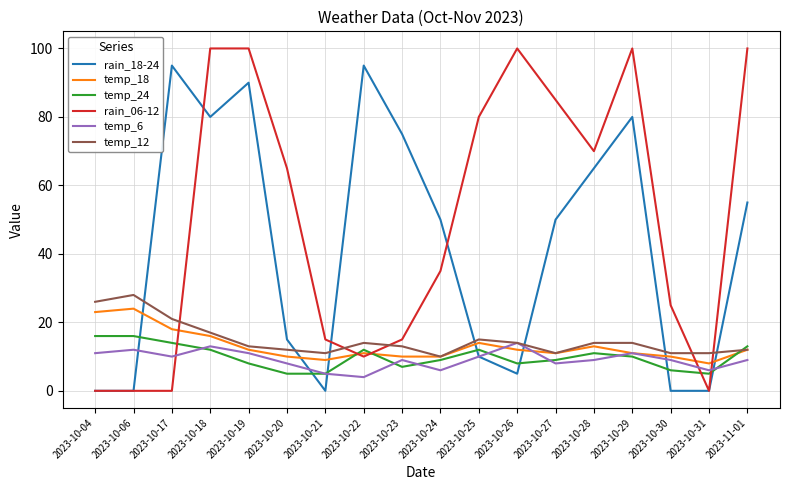

Where does the temp_18 series first go above 12?

2023-10-04